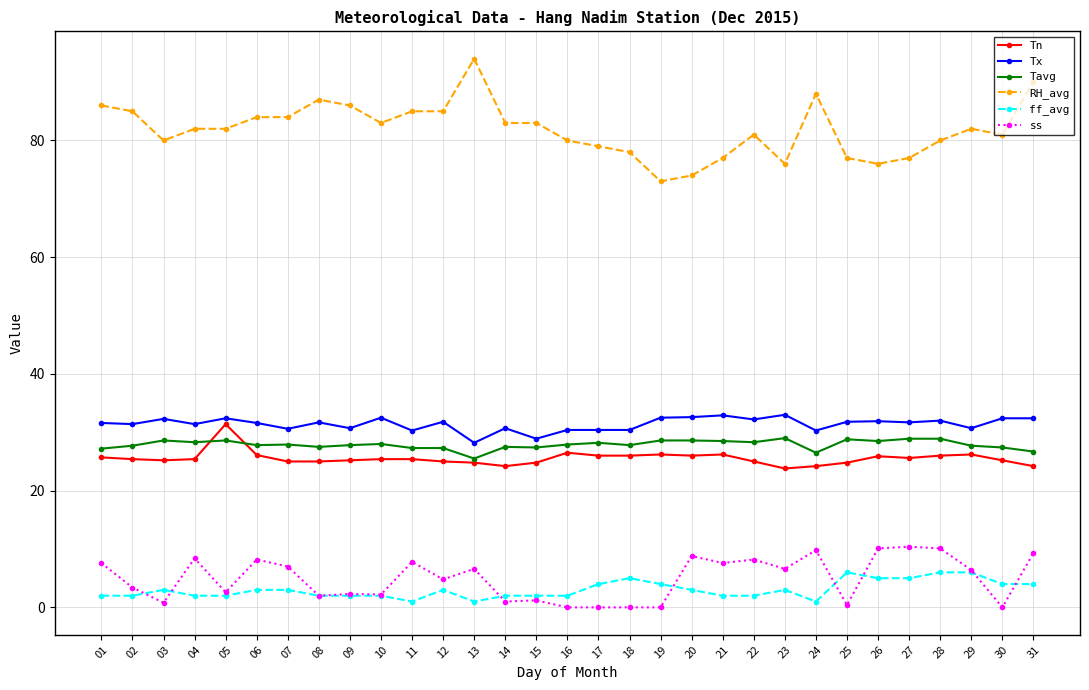

Read the RH_avg value at 16.

80.0